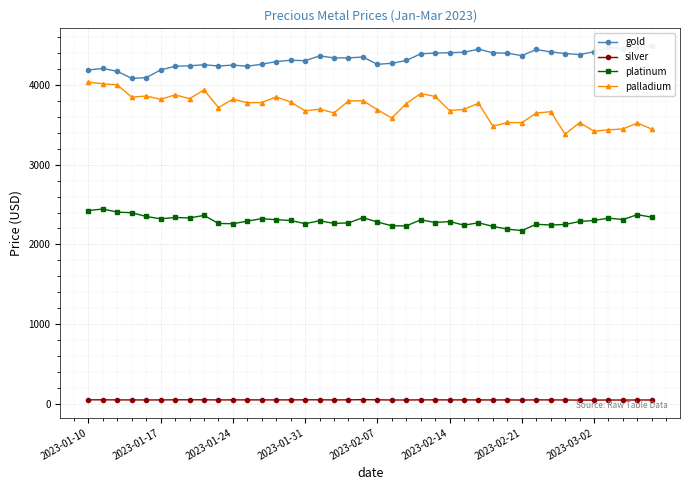

What is the average value of the palladium series?

3712.0